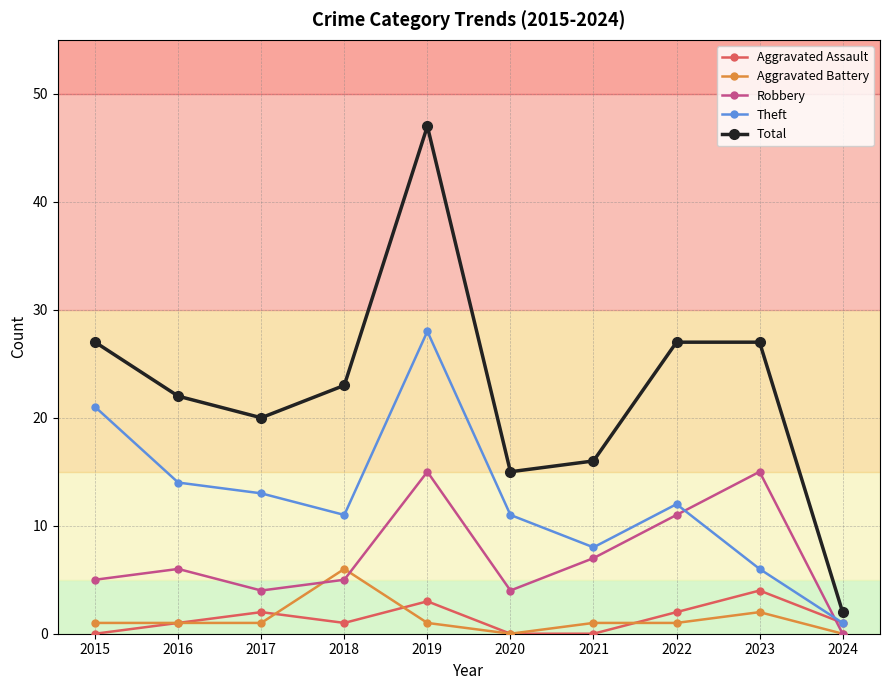

Where is Aggravated Battery nearest to the value 3?

2023